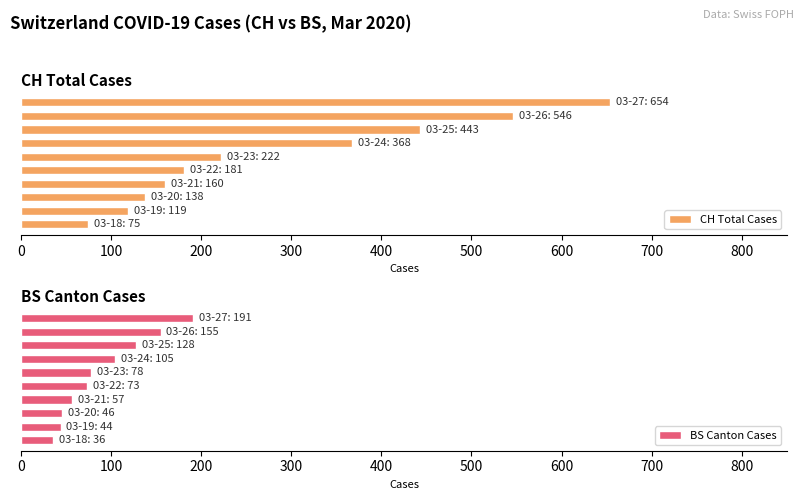

What is the value of the BS Canton Cases bar at the 5th from the left?

73